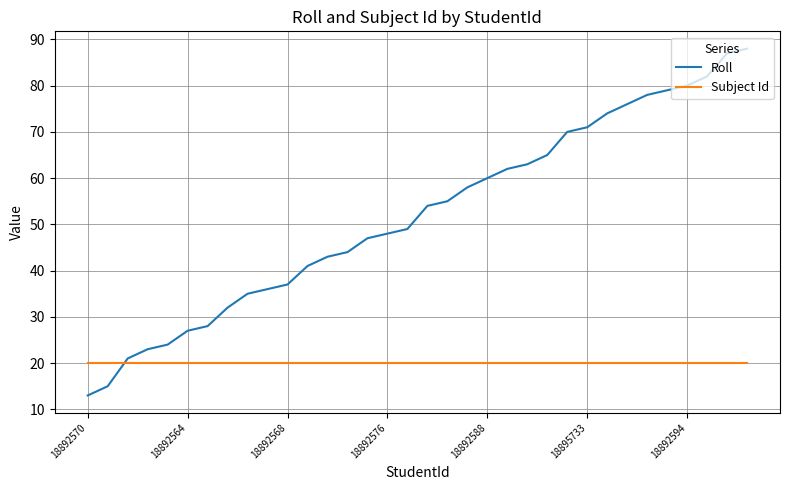

Rank the series by their average value, from highest to lowest.

Roll, Subject Id